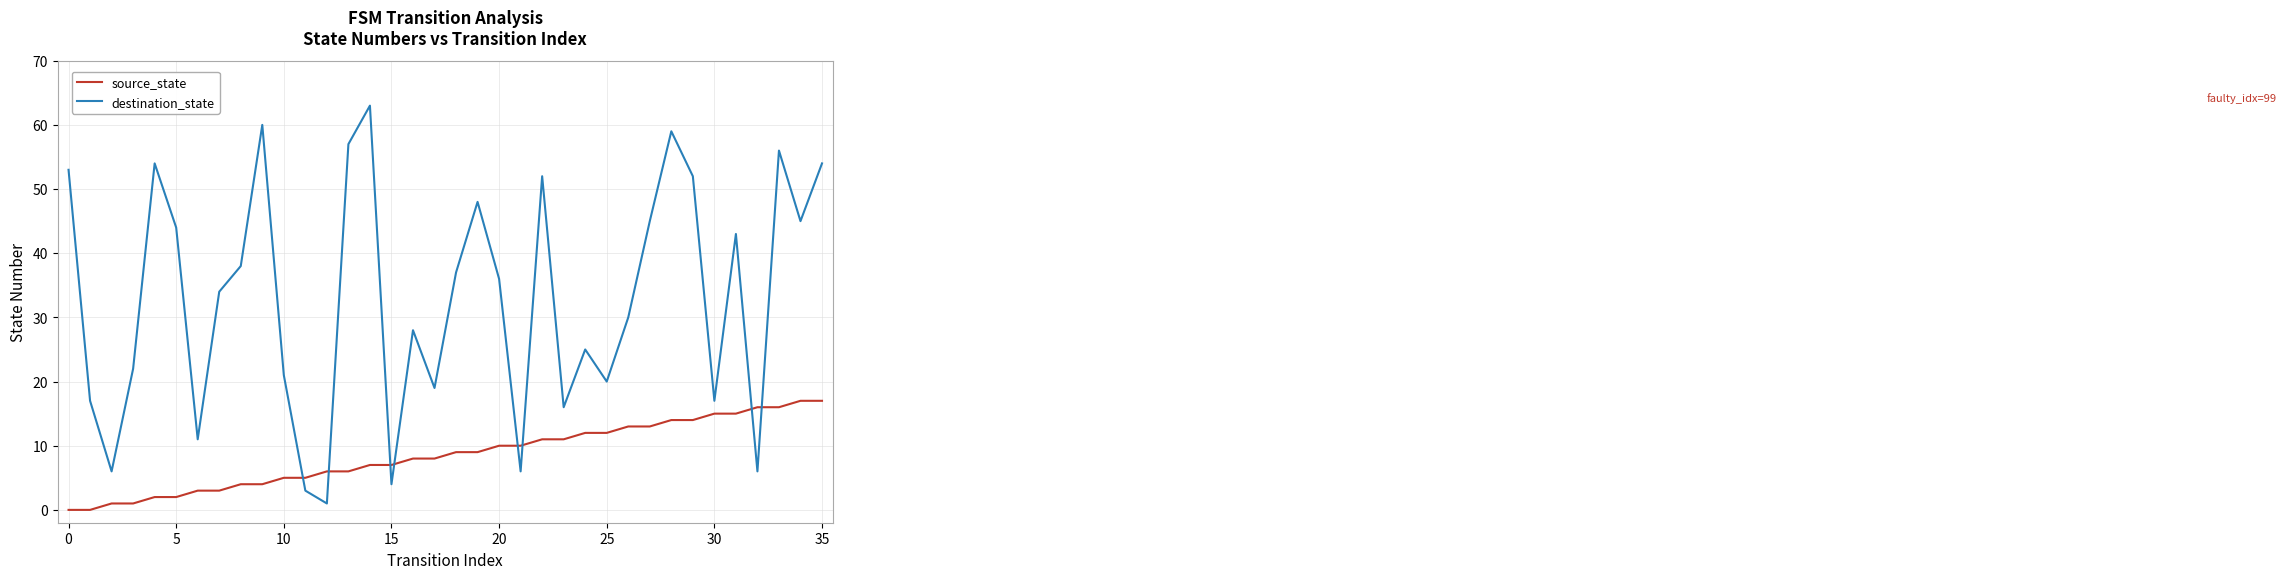

What is the difference between the maximum and minimum values in the source_state series?

17